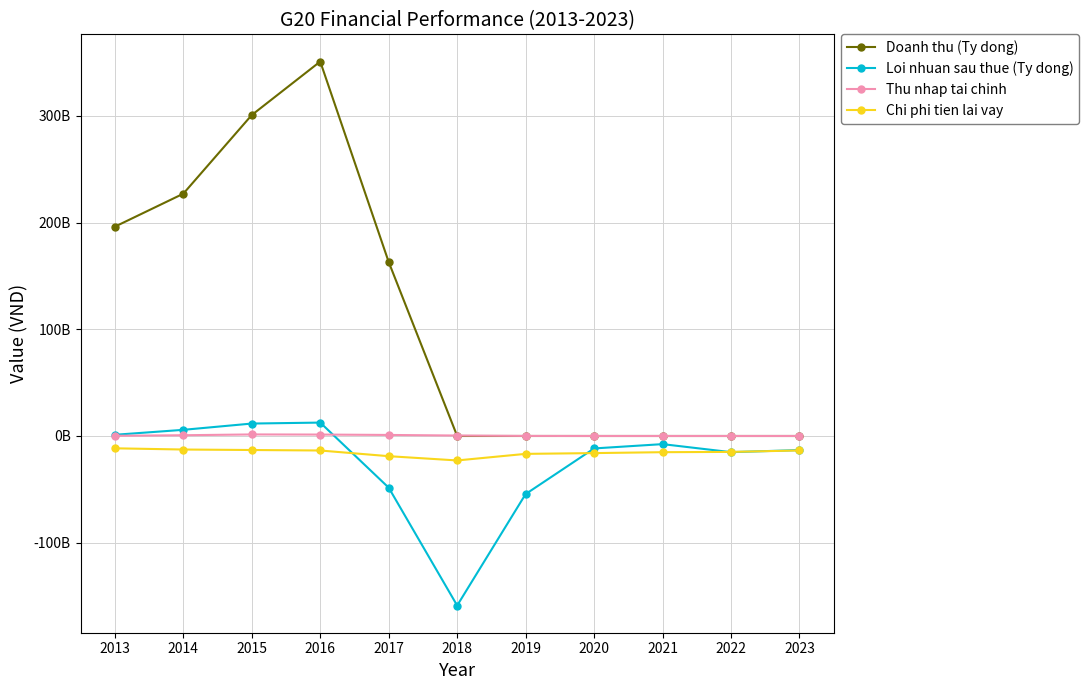

What is the sum of all Chi phi tien lai vay values?

-169317017713